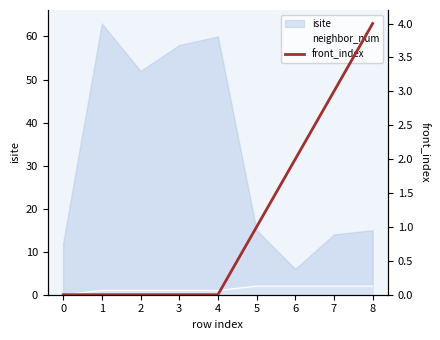

Reading left to right, what are all the values shown in this chart?

0=0	1=0	2=0	3=0	4=0	5=1	6=2	7=3	8=4